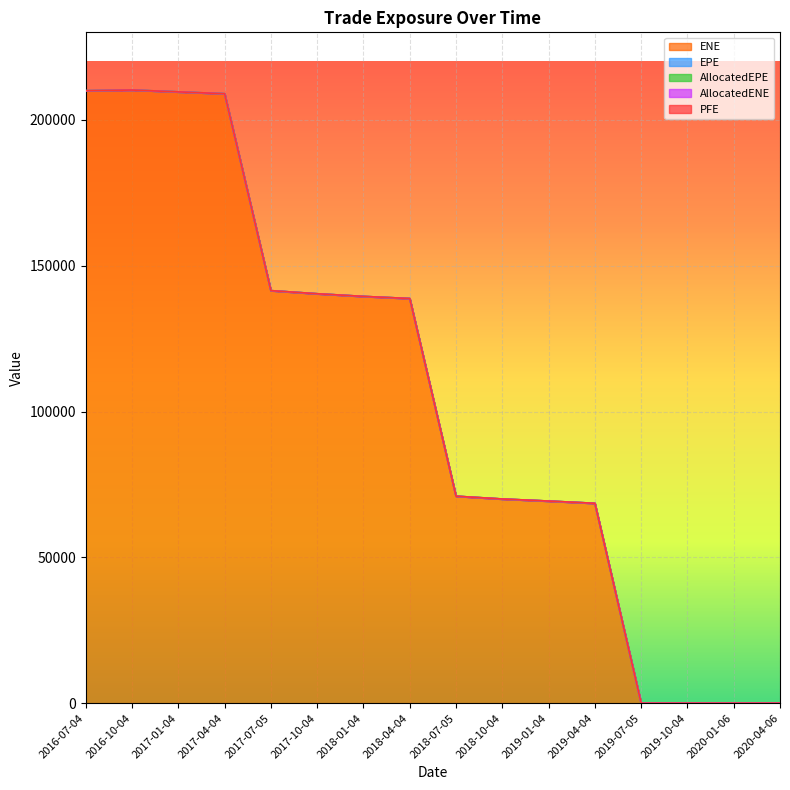

What is the label of the 4th point from the left?

2017-04-04